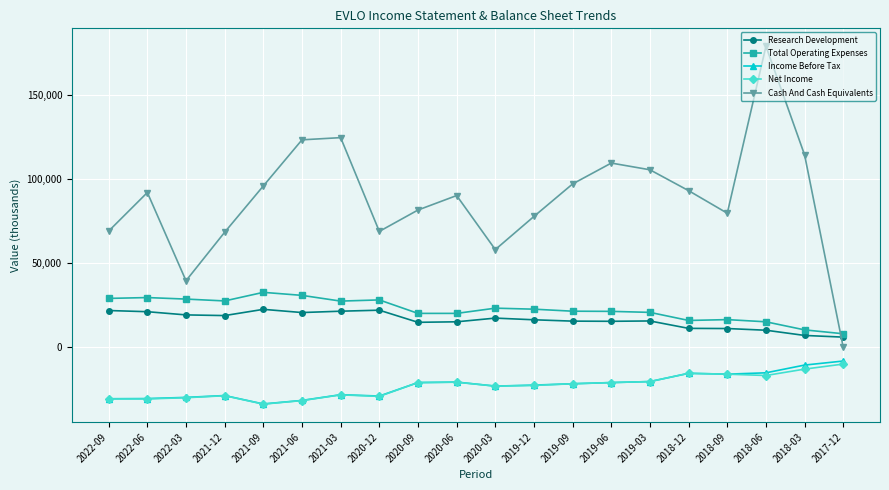

Is it true that Research Development equals 21500 at 2021-03?

True